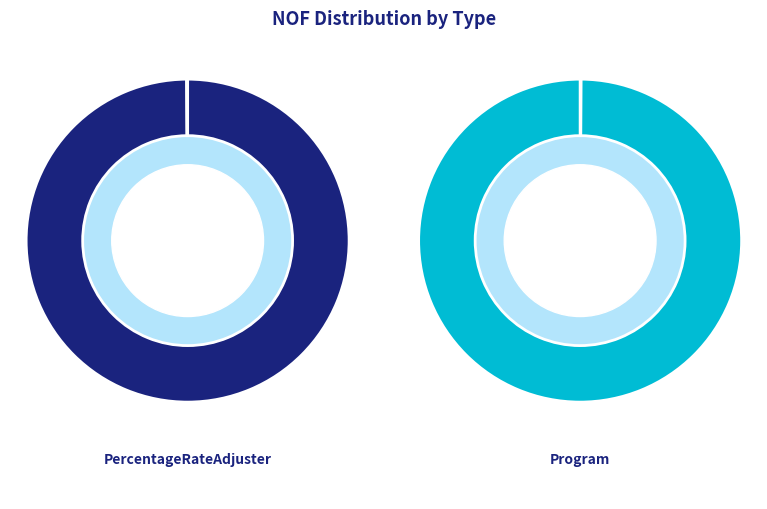

To the nearest percent, what percentage of the pie is PercentageRateAdjuster?

100%